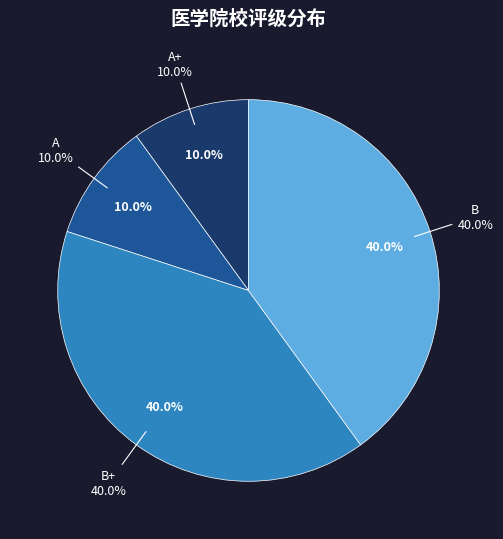

The B+ slice represents 51% of the pie. True or false?

False